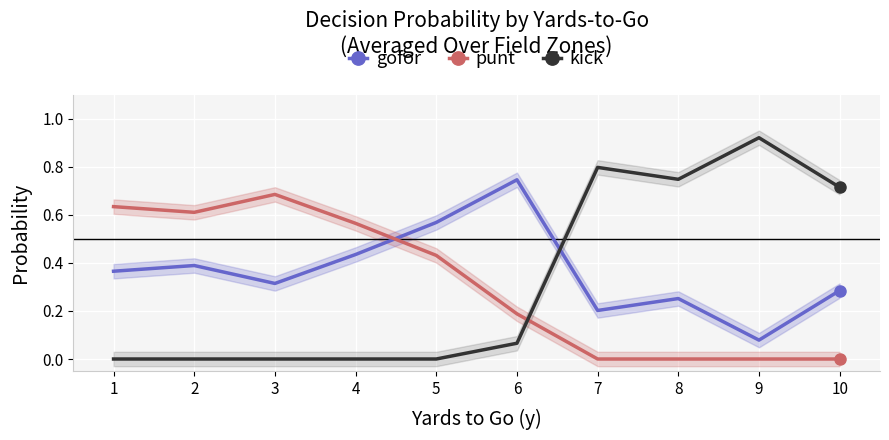

Reading left to right, list all the values displayed in this chart.

gofor: 0.4	0.4	0.3	0.4	0.6	0.7	0.2	0.3	0.1	0.3
punt: 0.6	0.6	0.7	0.6	0.4	0.2	0.0	0.0	0.0	0.0
kick: 0.0	0.0	0.0	0.0	0.0	0.1	0.8	0.7	0.9	0.7